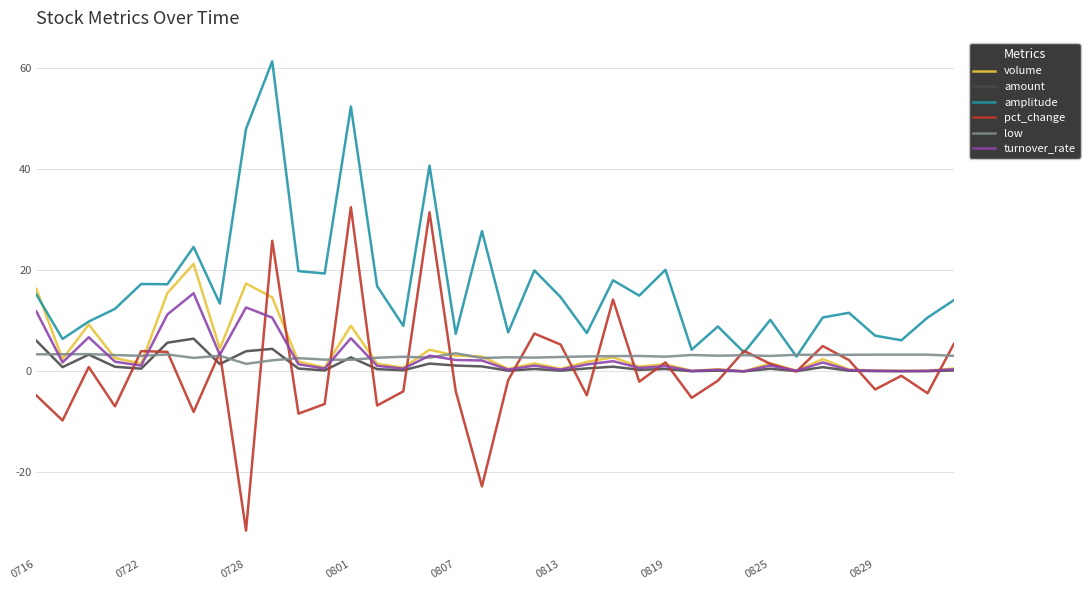

Count the number of data series in this chart.

6